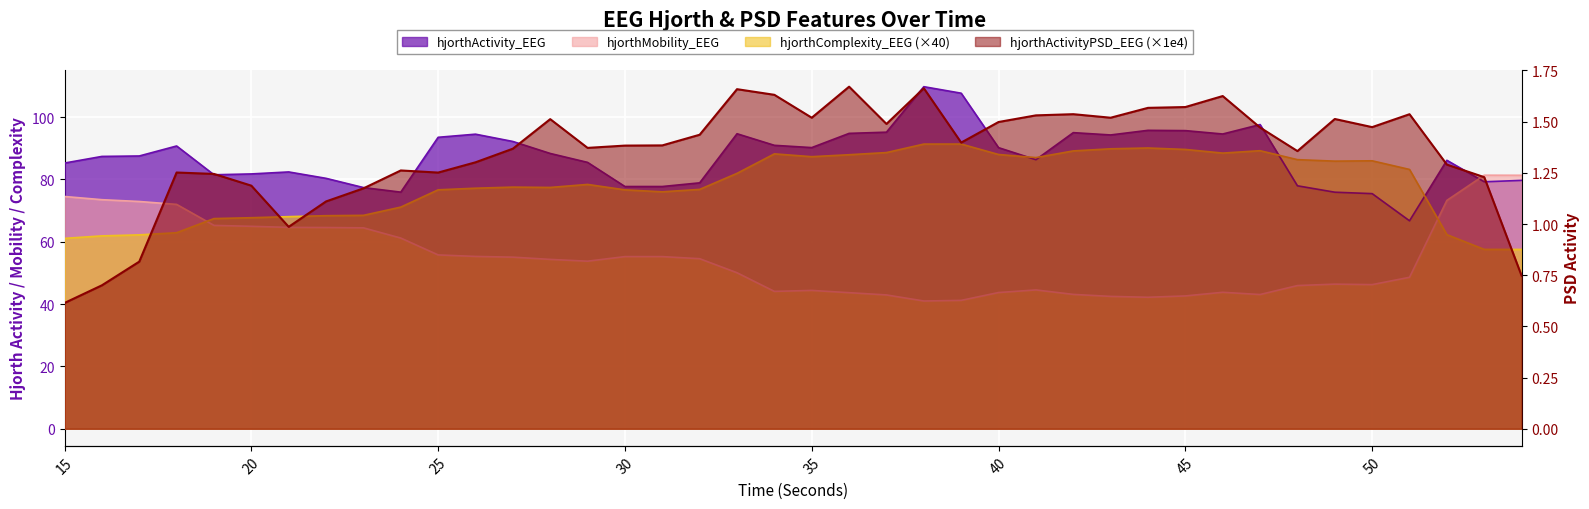

What is the difference between the maximum and minimum values in the hjorthComplexity_EEG series?

33.8